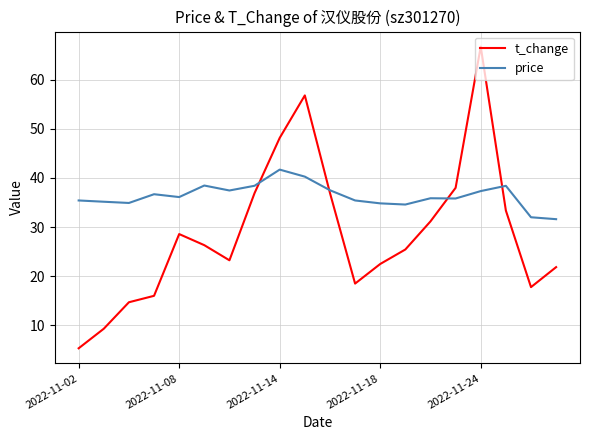

List the series in order of their overall mean, lowest first.

t_change, price